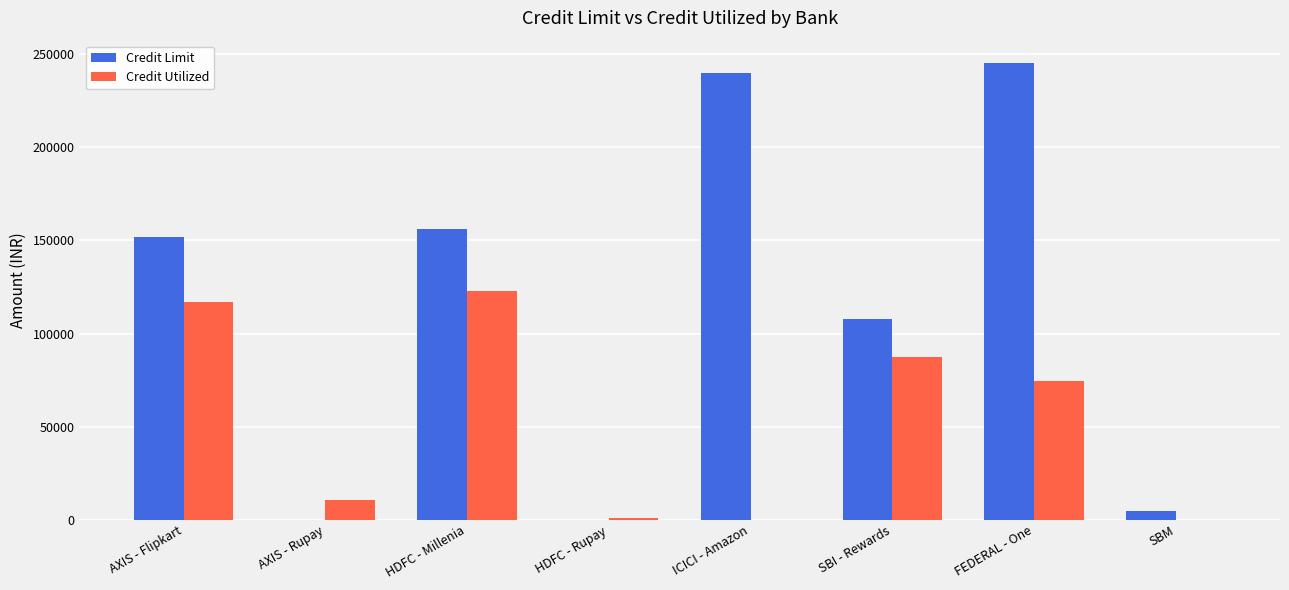

Count the number of data series in this chart.

2